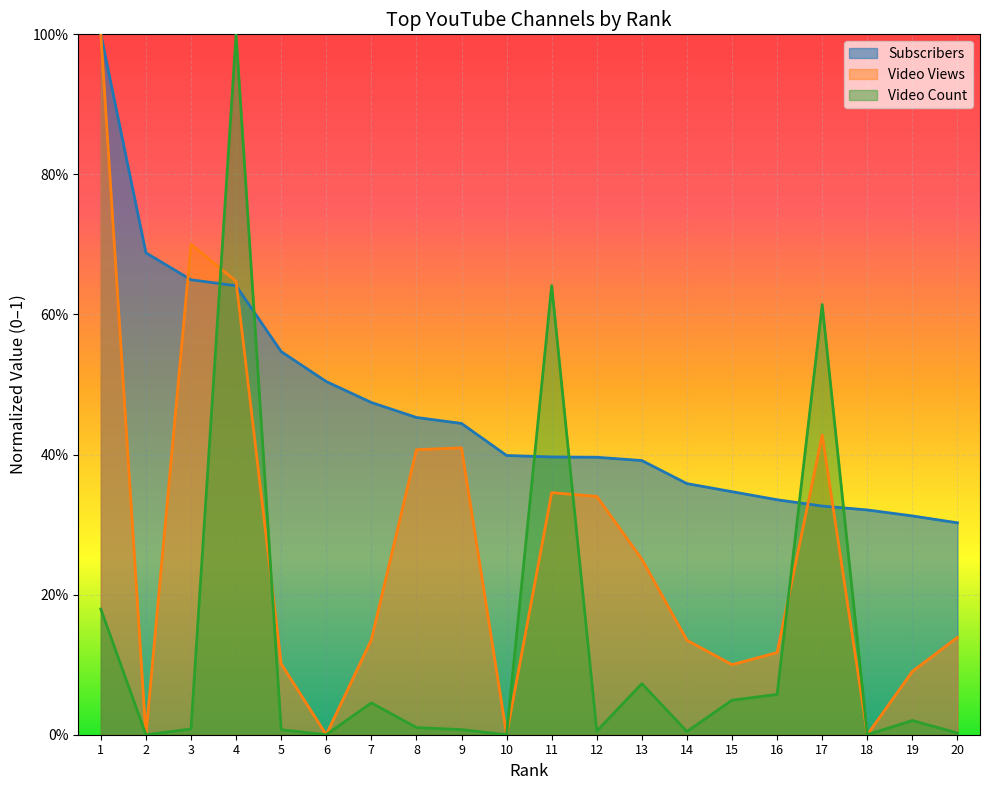

Reading left to right, transcribe all the data shown in this chart.

Subscribers: 1=1.0	2=0.7	3=0.6	4=0.6	5=0.5	6=0.5	7=0.5	8=0.5	9=0.4	10=0.4	11=0.4	12=0.4	13=0.4	14=0.4	15=0.3	16=0.3	17=0.3	18=0.3	19=0.3	20=0.3
Video Views: 1=1.0	2=0.0	3=0.7	4=0.6	5=0.1	6=0.0	7=0.1	8=0.4	9=0.4	10=0.0	11=0.3	12=0.3	13=0.3	14=0.1	15=0.1	16=0.1	17=0.4	18=0.0	19=0.1	20=0.1
Video Count: 1=0.2	2=0.0	3=0.0	4=1.0	5=0.0	6=0.0	7=0.0	8=0.0	9=0.0	10=0.0	11=0.6	12=0.0	13=0.1	14=0.0	15=0.0	16=0.1	17=0.6	18=0.0	19=0.0	20=0.0